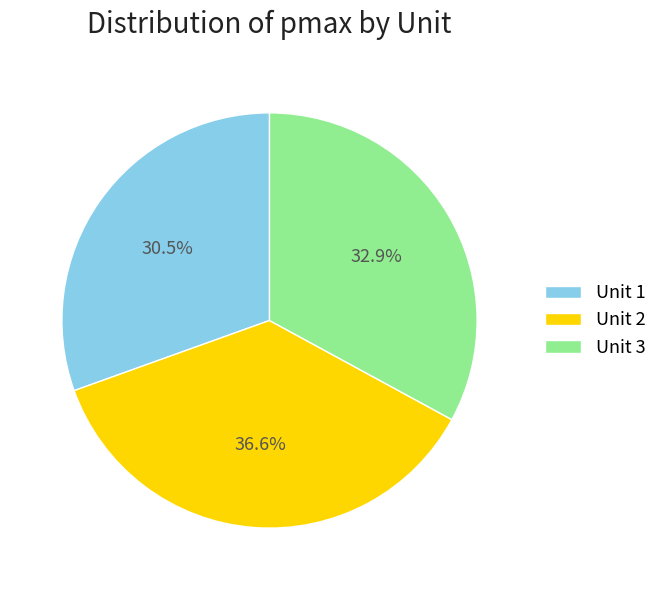

Which slice is the largest?

Unit 2